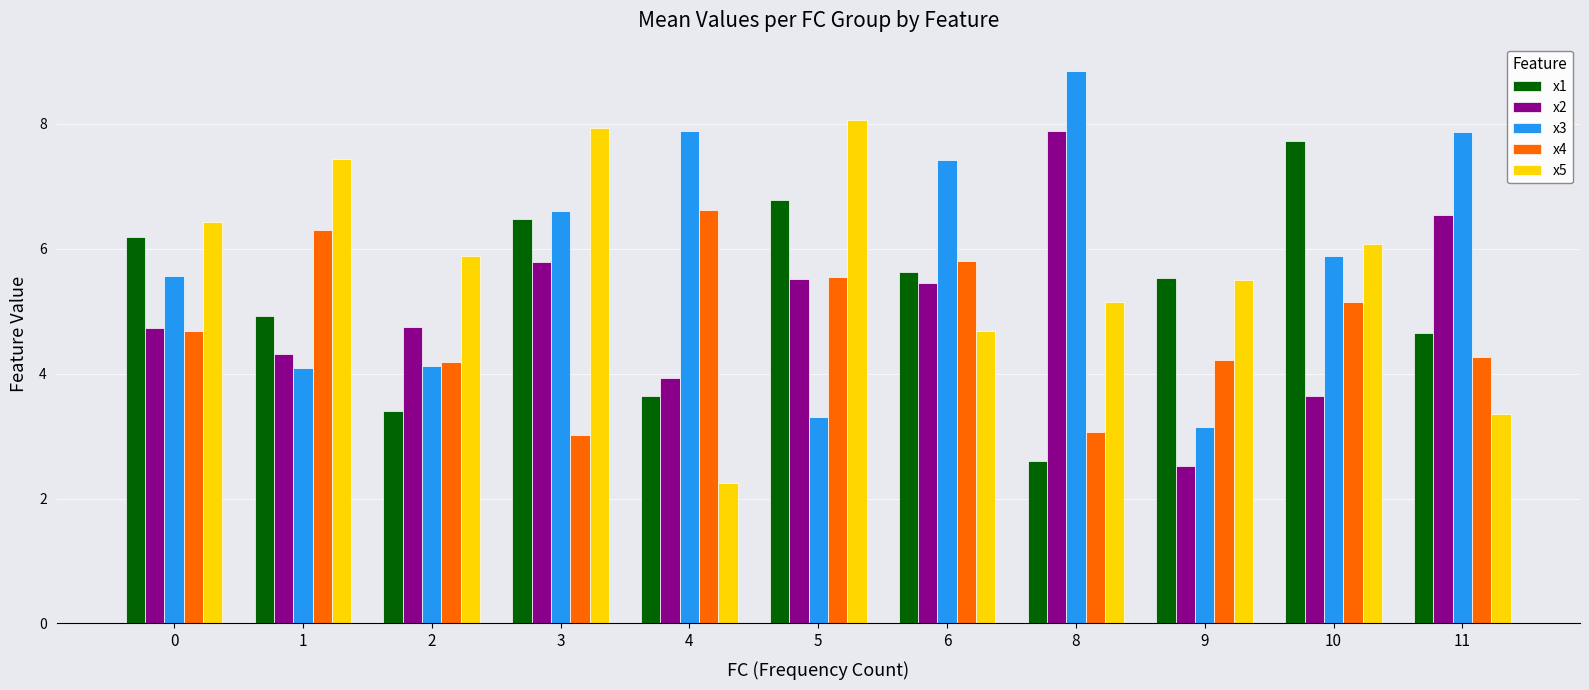

At 1, list the series in order from smallest to largest.

x3, x2, x1, x4, x5